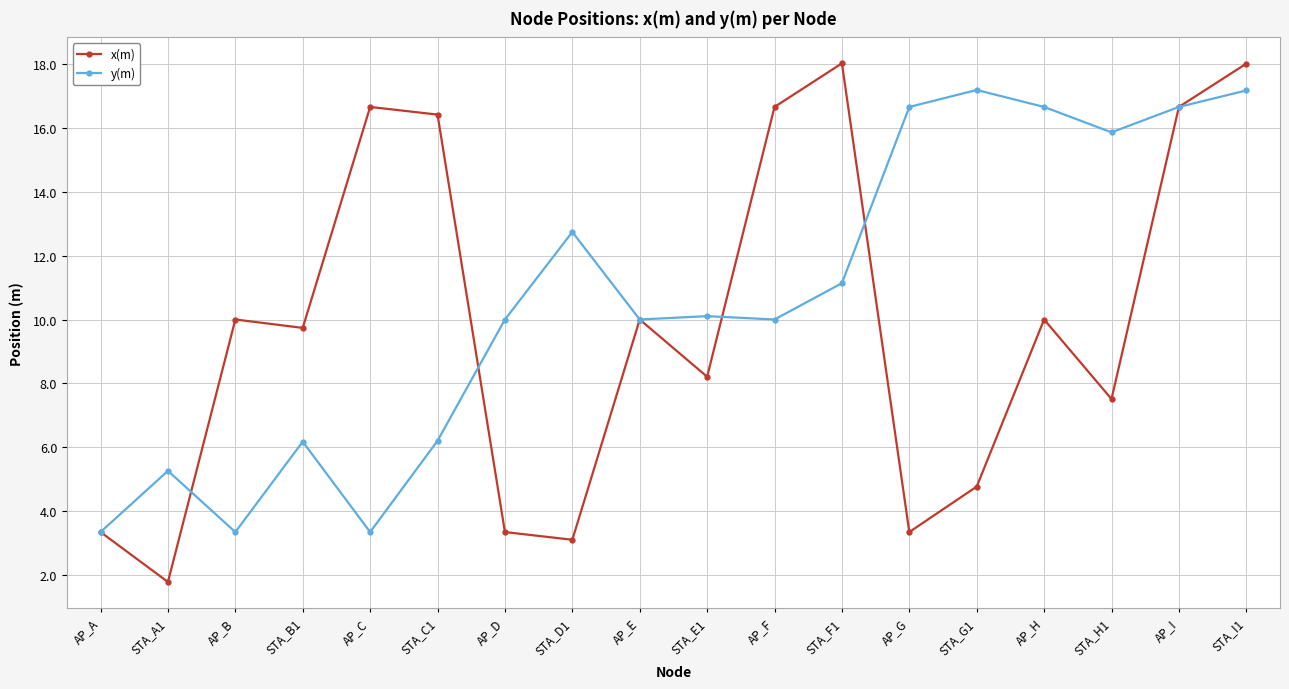

What is the approximate value of x(m) at STA_D1?

3.1